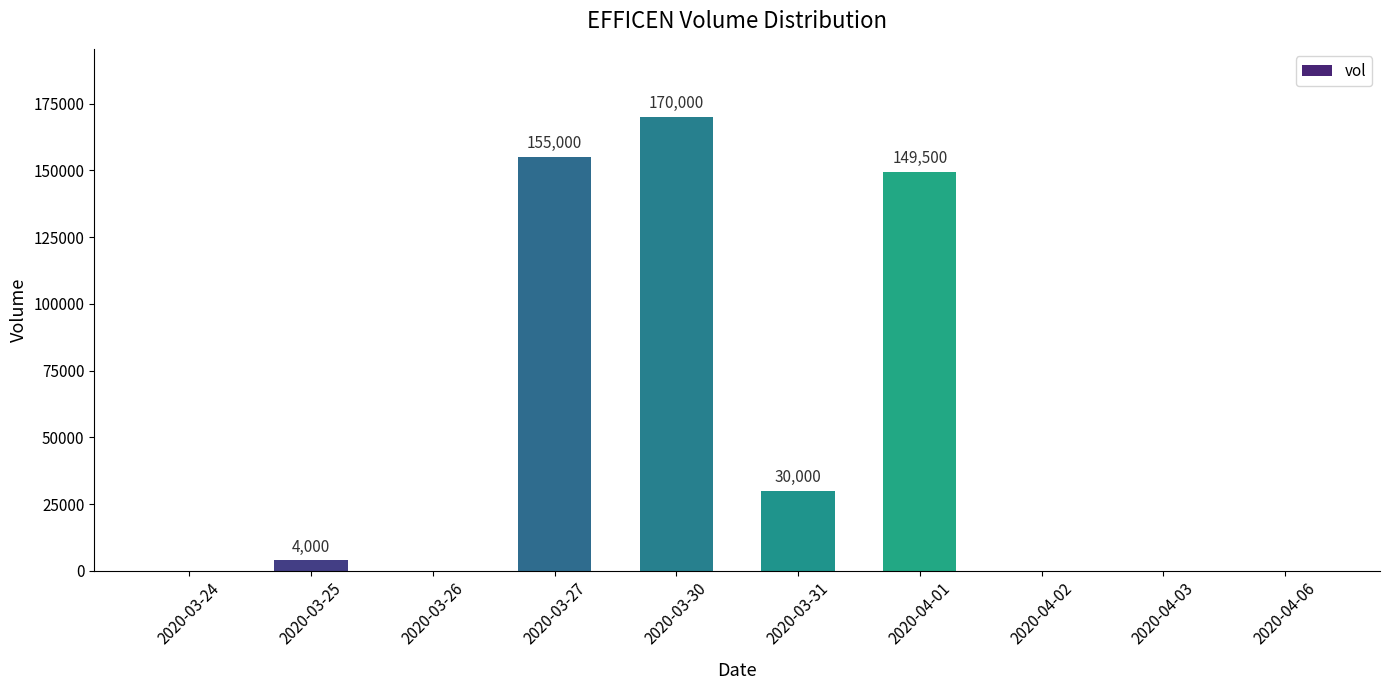

Is it true that the value at 2020-03-30 is 296016?

False